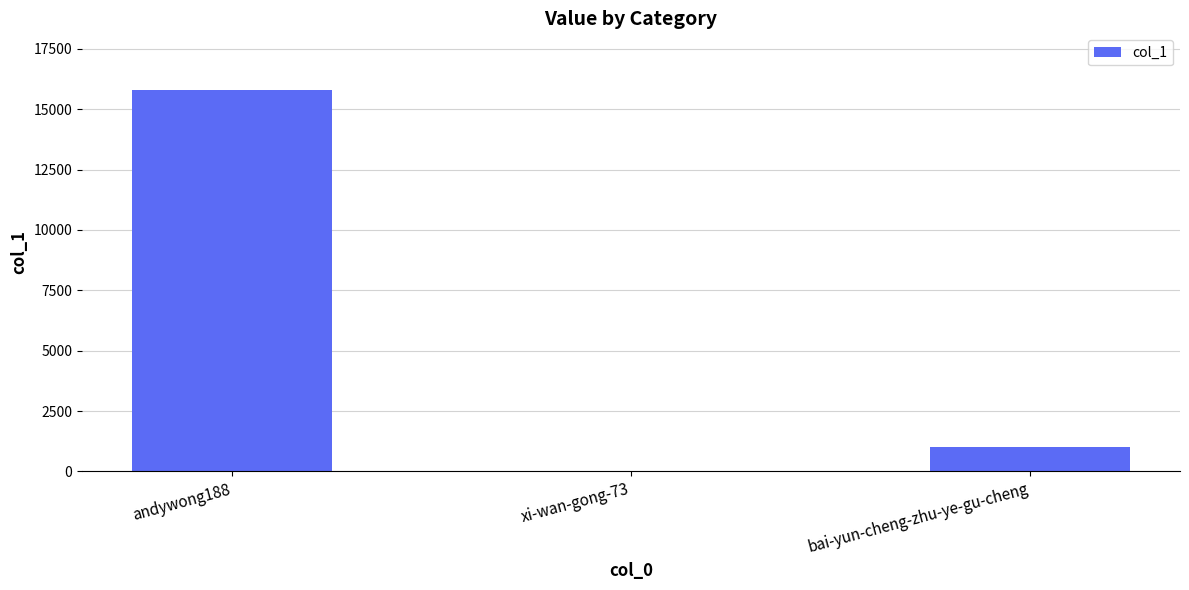

Between andywong188 and bai-yun-cheng-zhu-ye-gu-cheng, which is larger?

andywong188